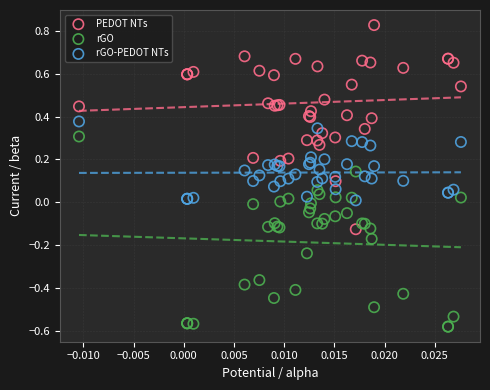

Which series reaches the maximum Y coordinate?

PEDOT NTs